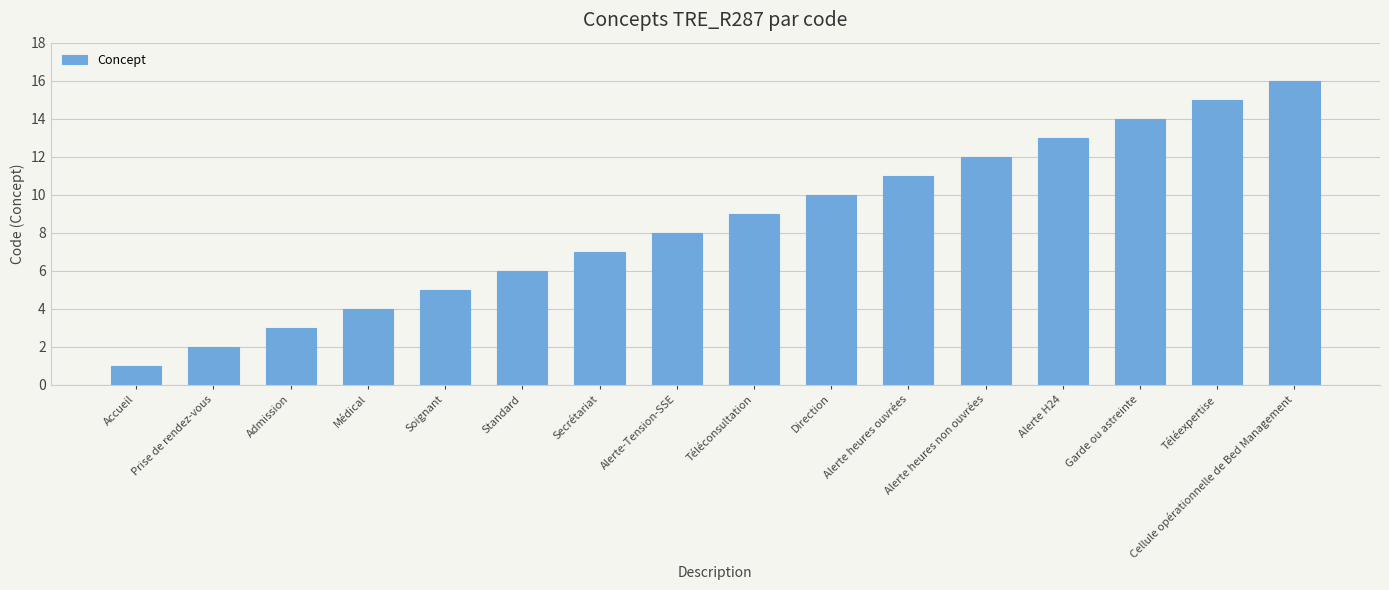

What is the label of the 7th bar from the right?

Direction